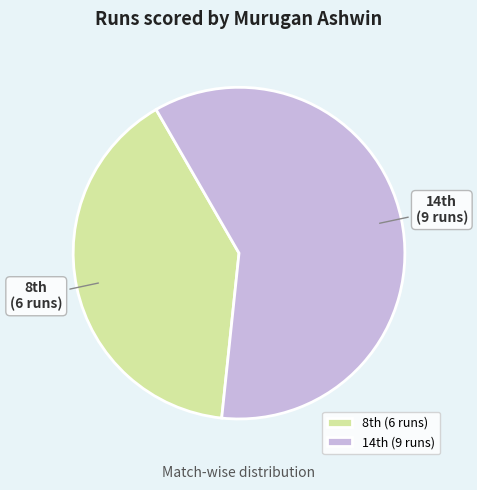

How many slices are in this pie chart?

2